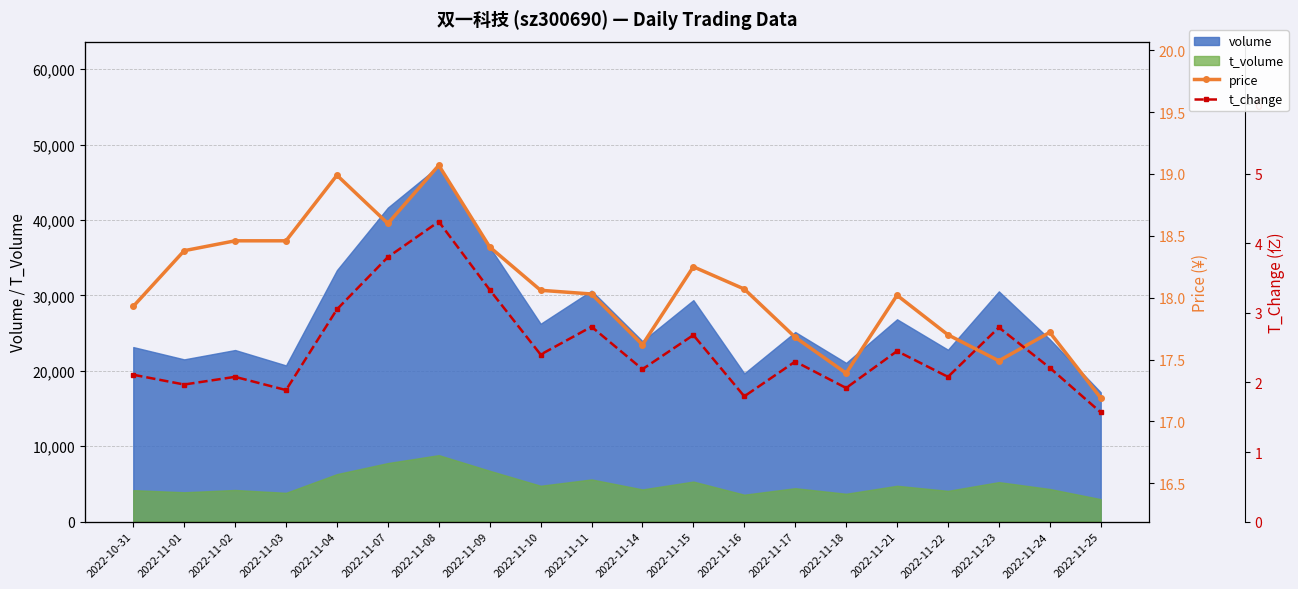

What is the lowest value of the t_change series?

1.6